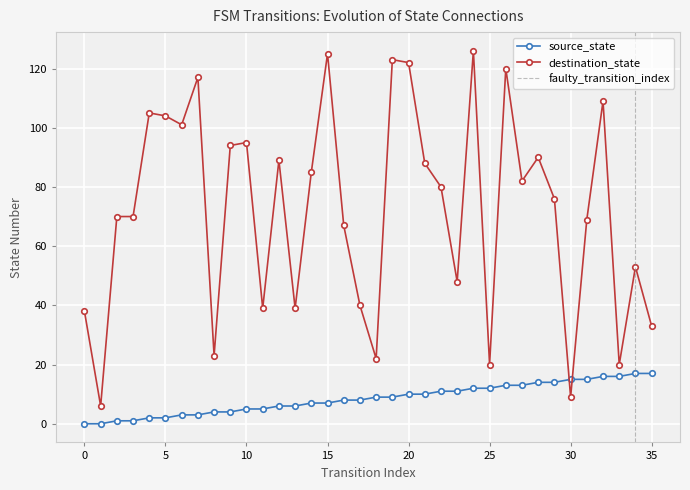

At which category does the chart reach its peak across all series?

24